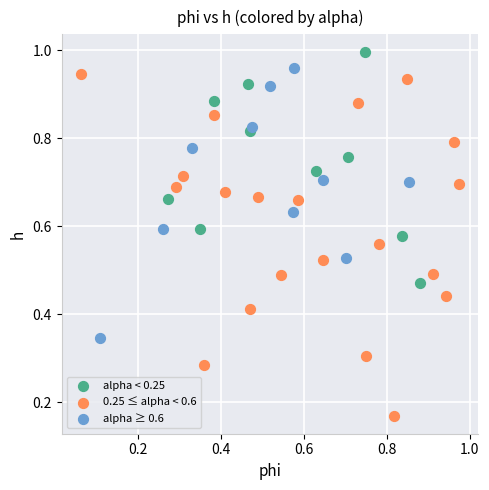

Which series has the largest Y range (max minus min)?

0.25 ≤ alpha < 0.6